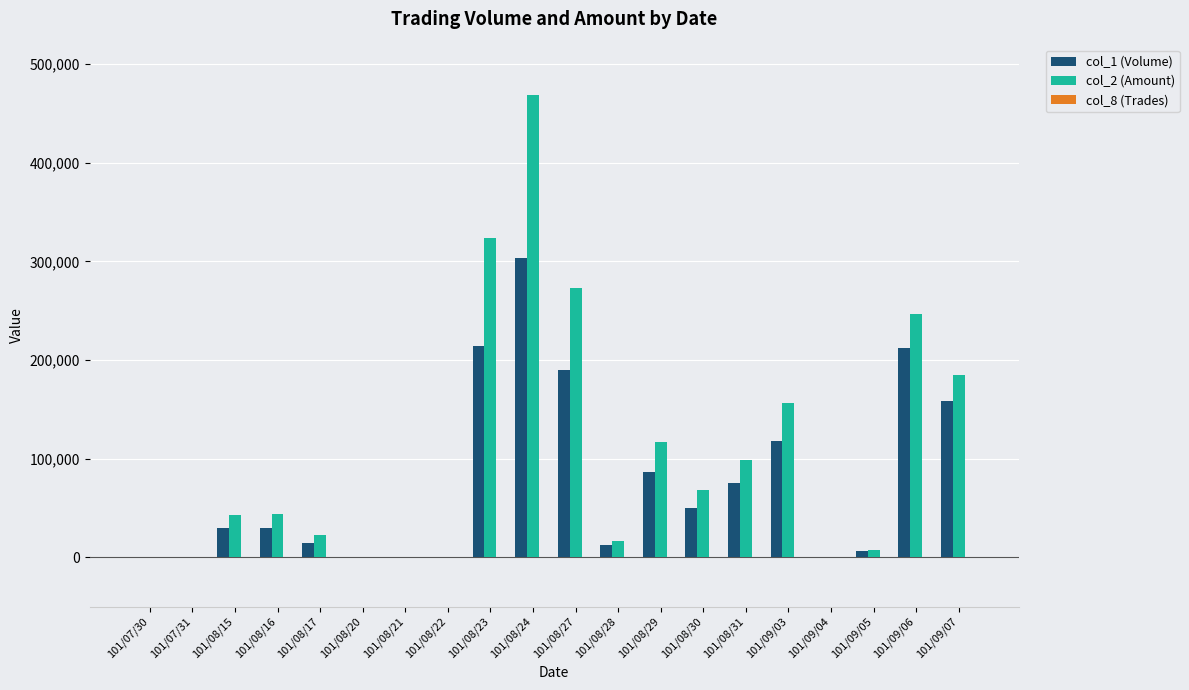

Which category has the highest value in the col_1 (Volume) series?

101/08/24